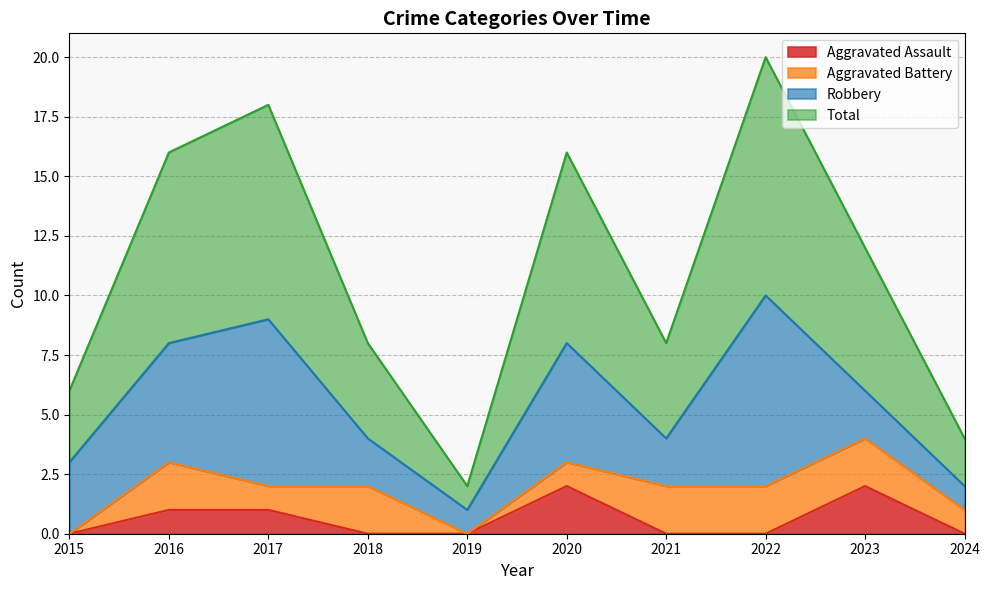

At which category does Aggravated Assault reach its first local peak?

2020